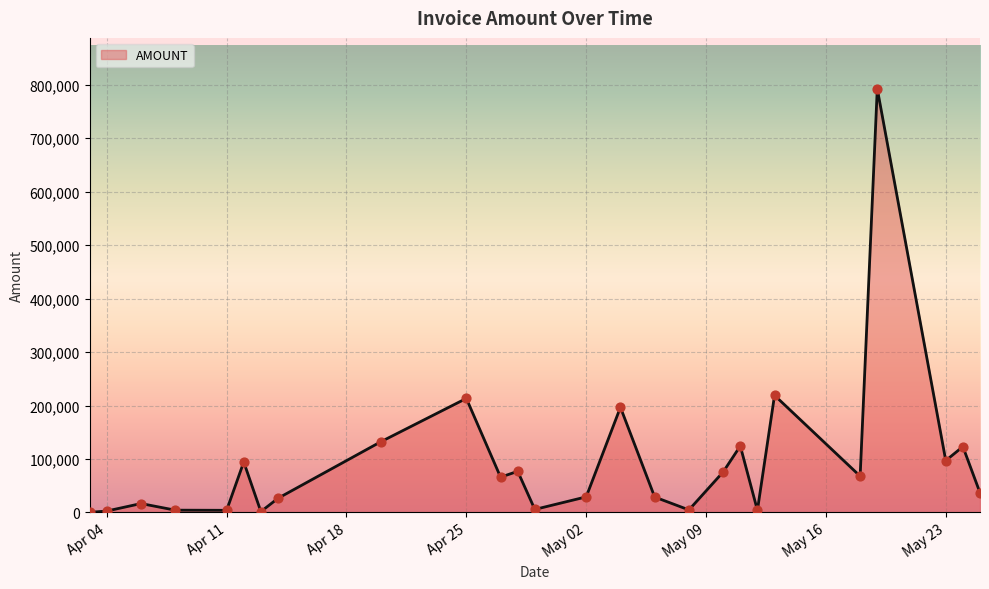

What is the maximum value shown in the chart?

792655.0